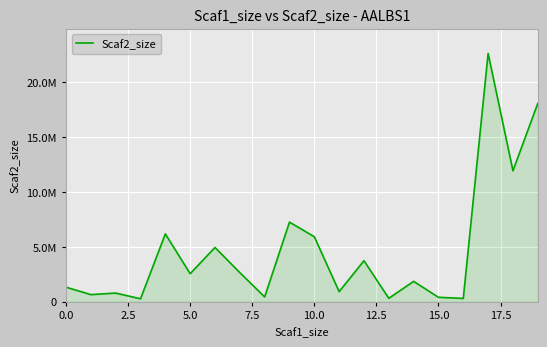

Is this an area chart (filled region under the line)?

Yes